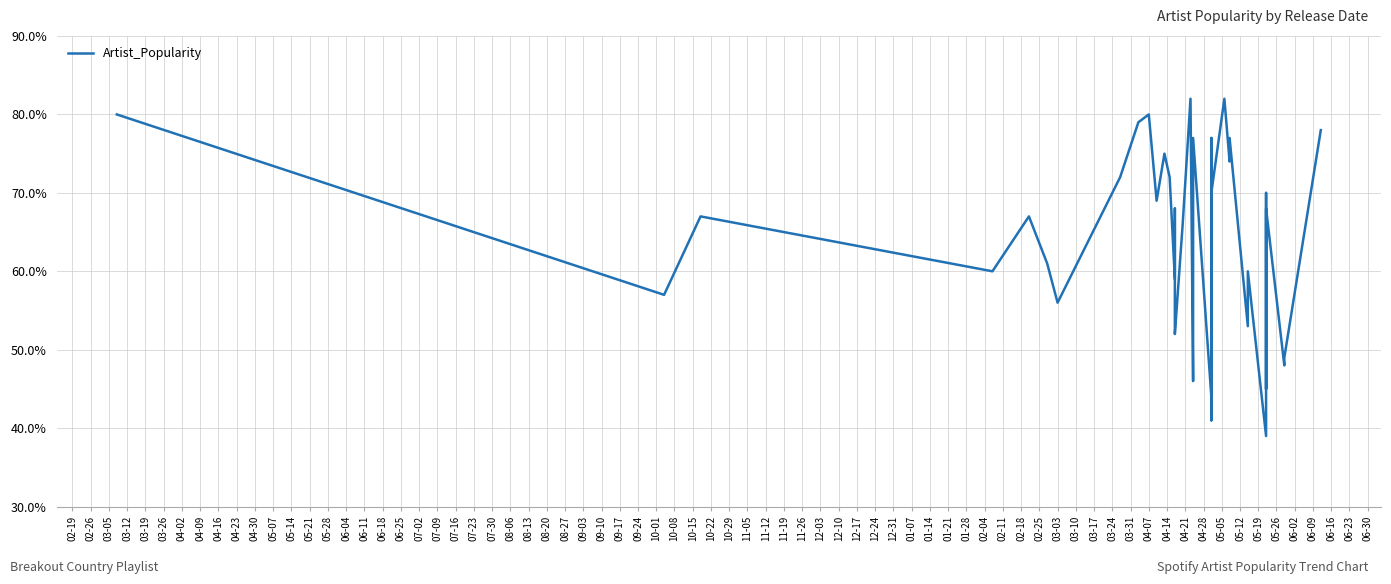

What is the average value?

64